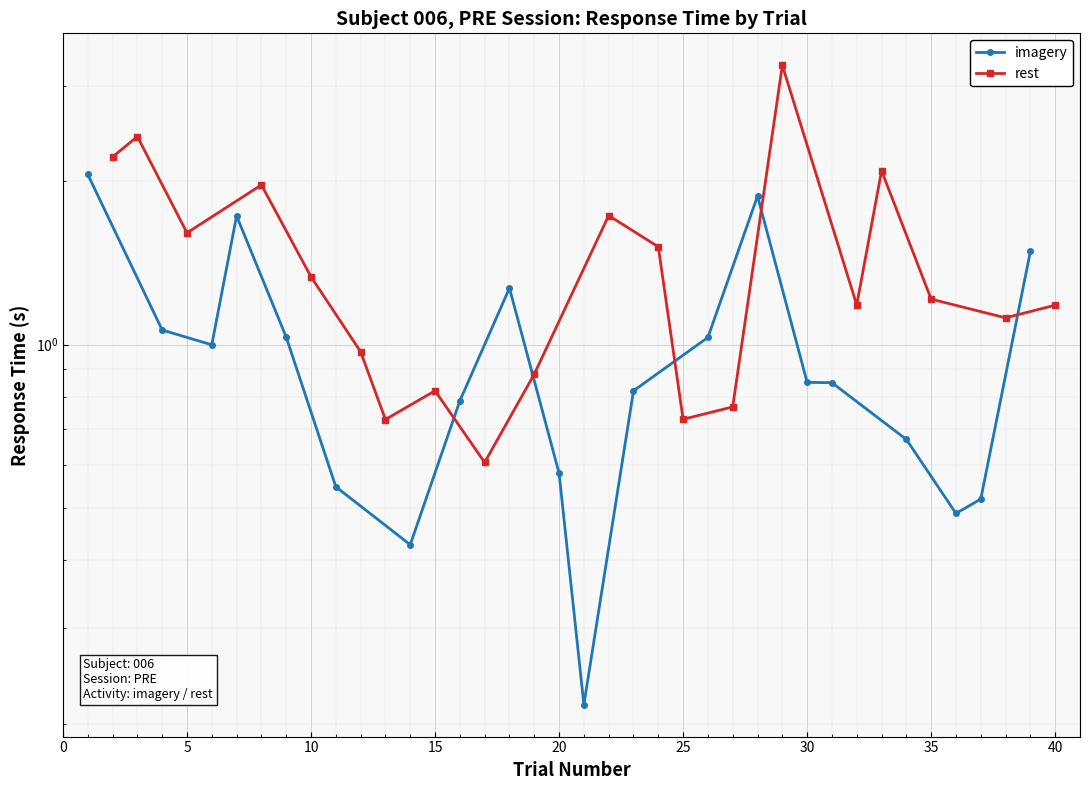

In rest, how many points are lower than both neighbors (excluding endpoints)?

6